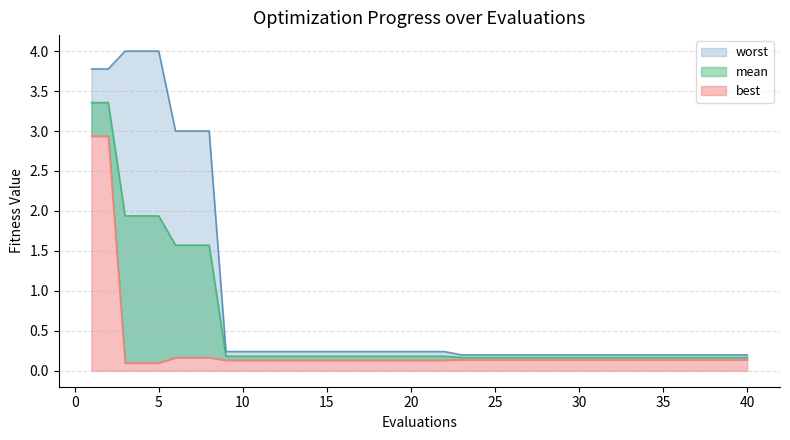

True or false: worst and best cross at least once.

False